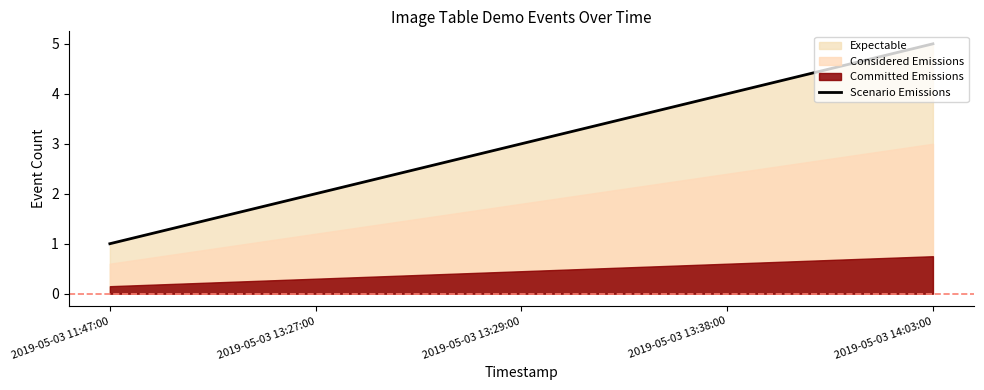

What is the label of the 3rd point from the right?

2019-05-03 13:29:00